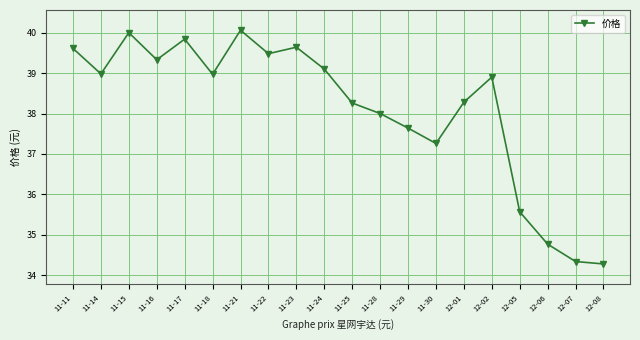

Which category has the highest value across all series?

11-21